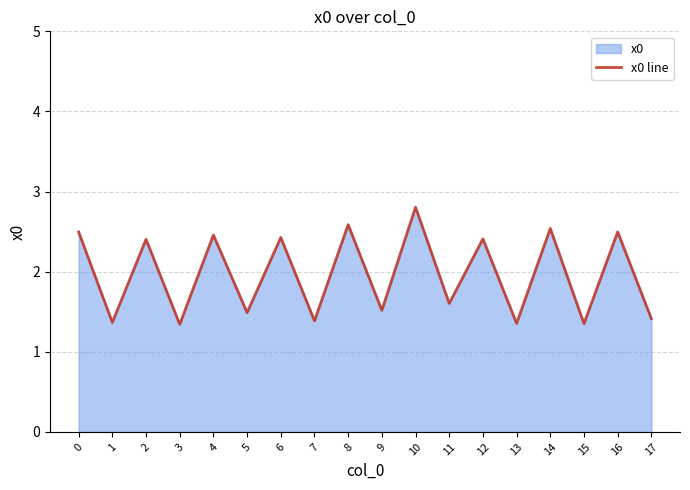

List the labels in order of value, largest first.

10, 8, 14, 16, 0, 4, 6, 12, 2, 11, 9, 5, 17, 7, 1, 13, 15, 3